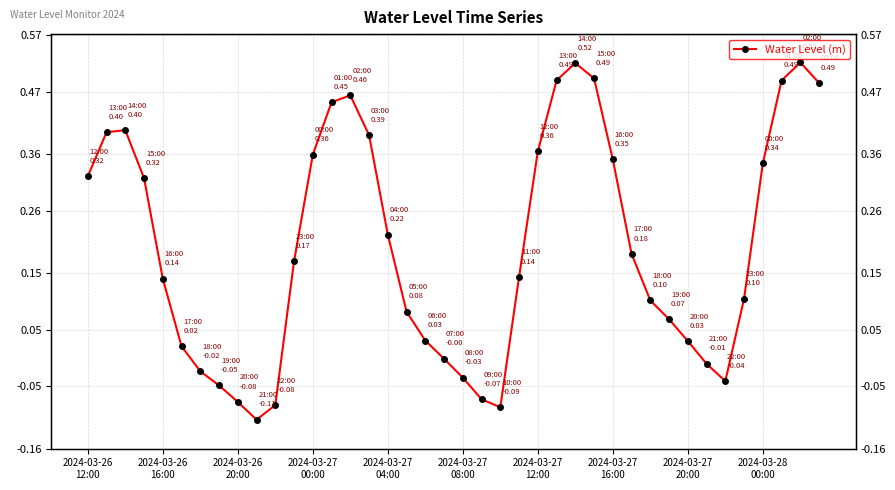

What is the difference between the values at 13 and 11?

0.3